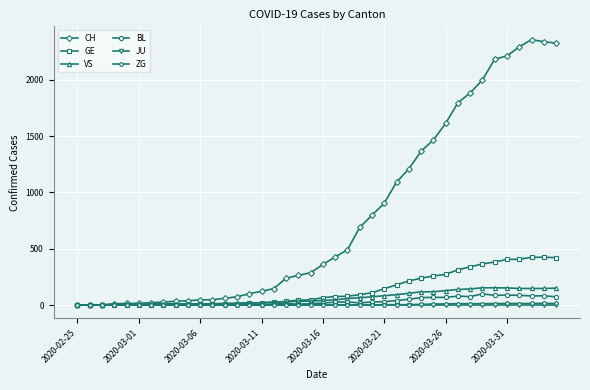

What is the maximum value for GE?

424